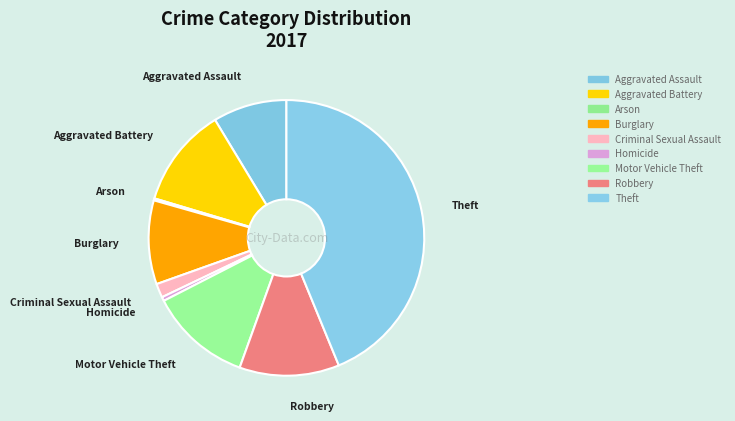

True or false: Aggravated Assault accounts for 21% of the total.

False